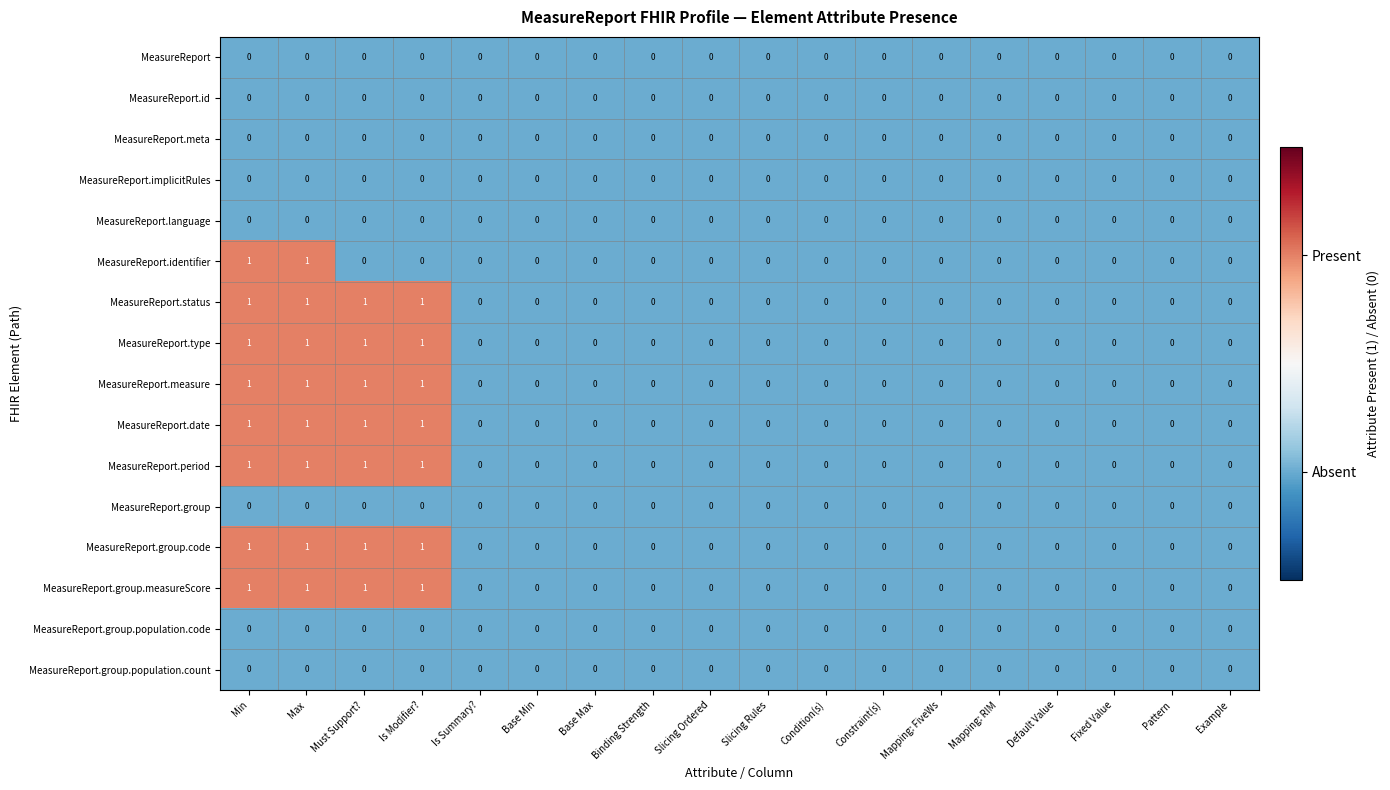

How many MeasureReport.type values are between 0 and 1?

18